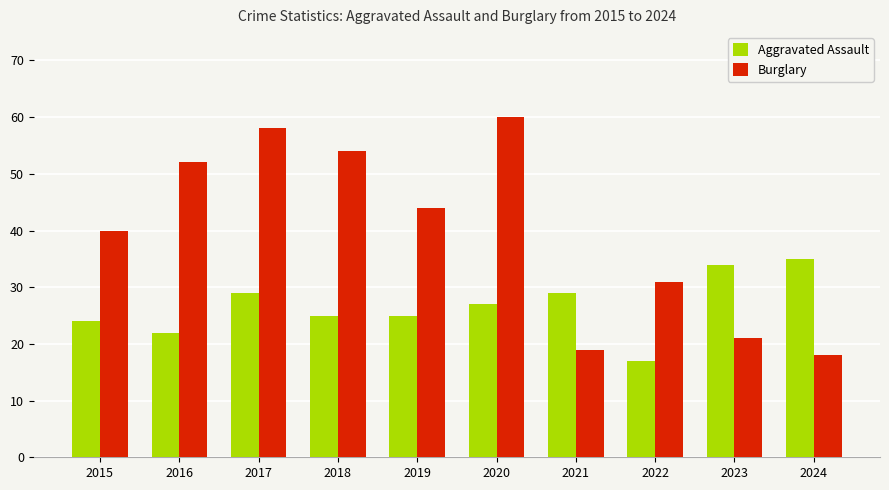

Does the chart contain stacked bars?

No